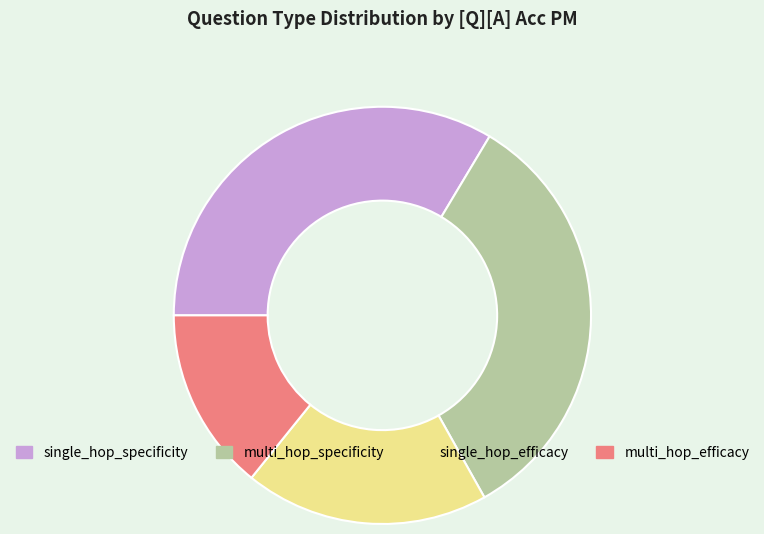

Is single_hop_efficacy the majority of the pie?

No